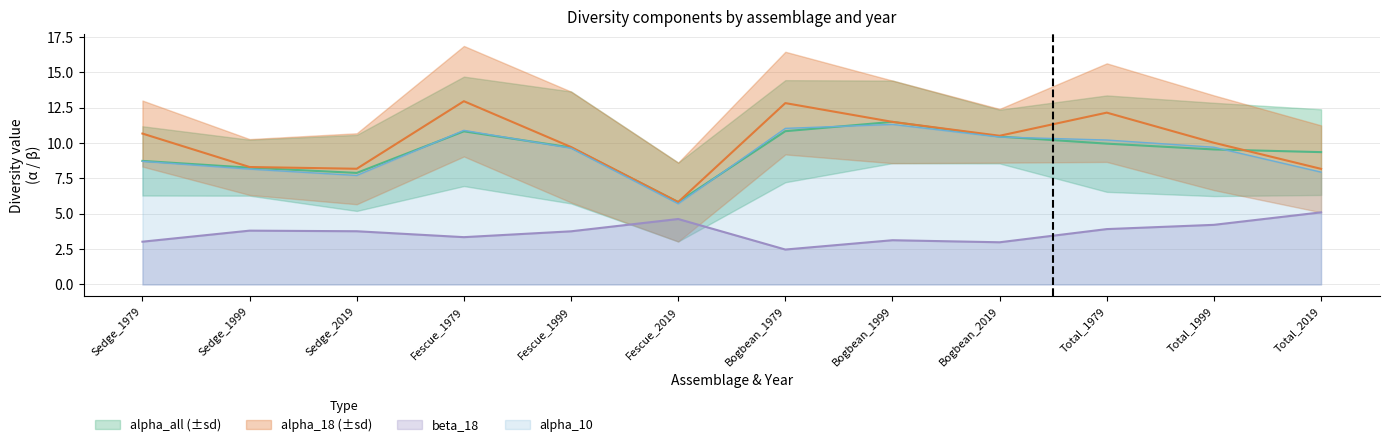

What value does the alpha_18 series have at Fescue_2019?

5.8